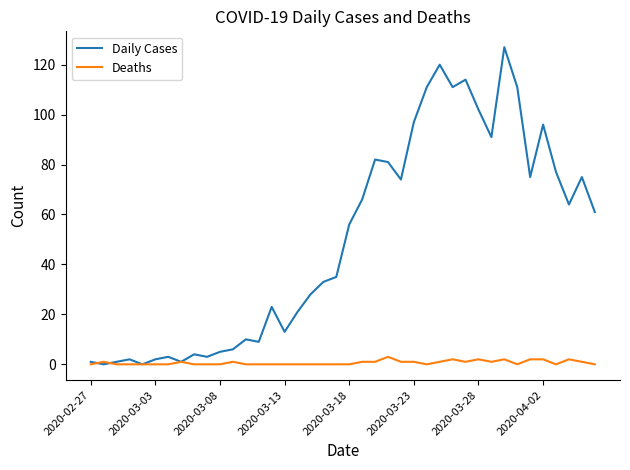

List the series in order of their overall mean, highest first.

Daily Cases, Deaths